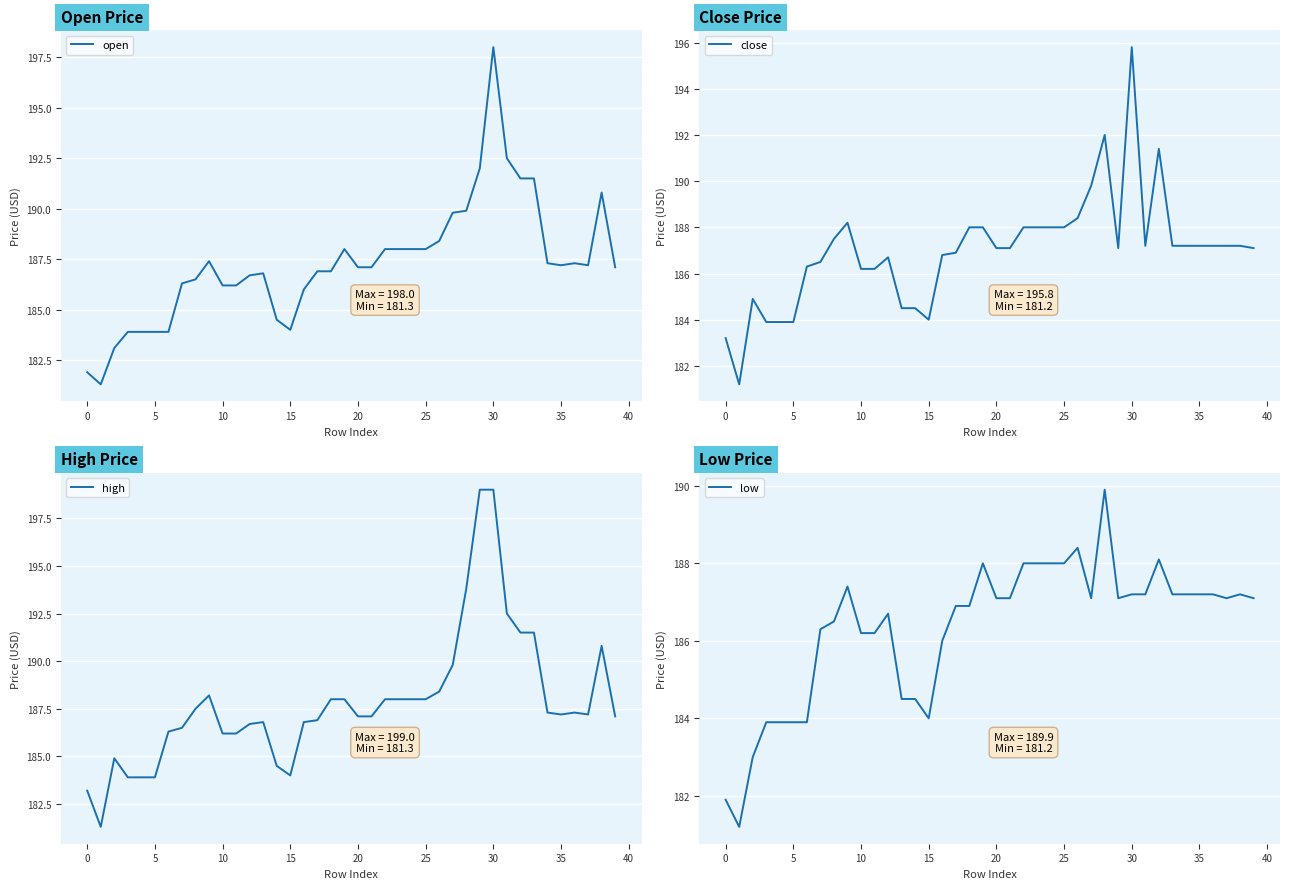

Which series has the largest range (max minus min)?

high